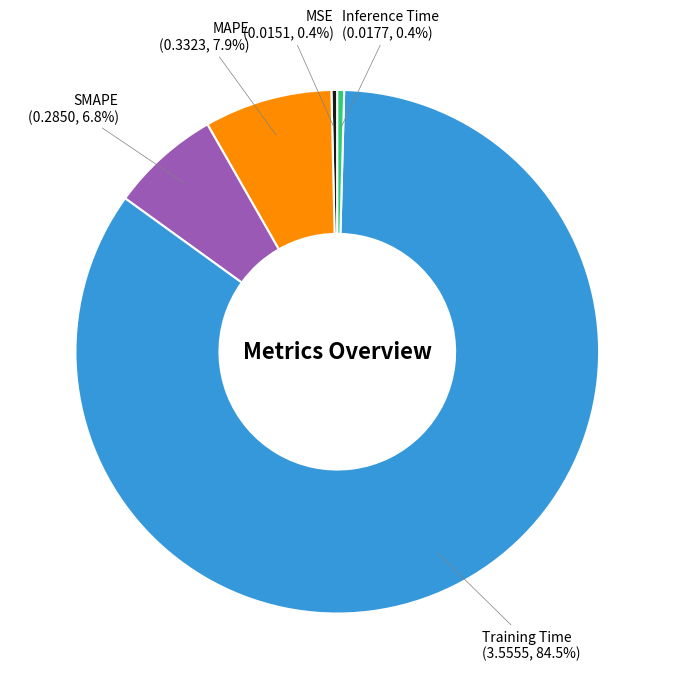

Does Inference Time account for over 50% of the chart?

No